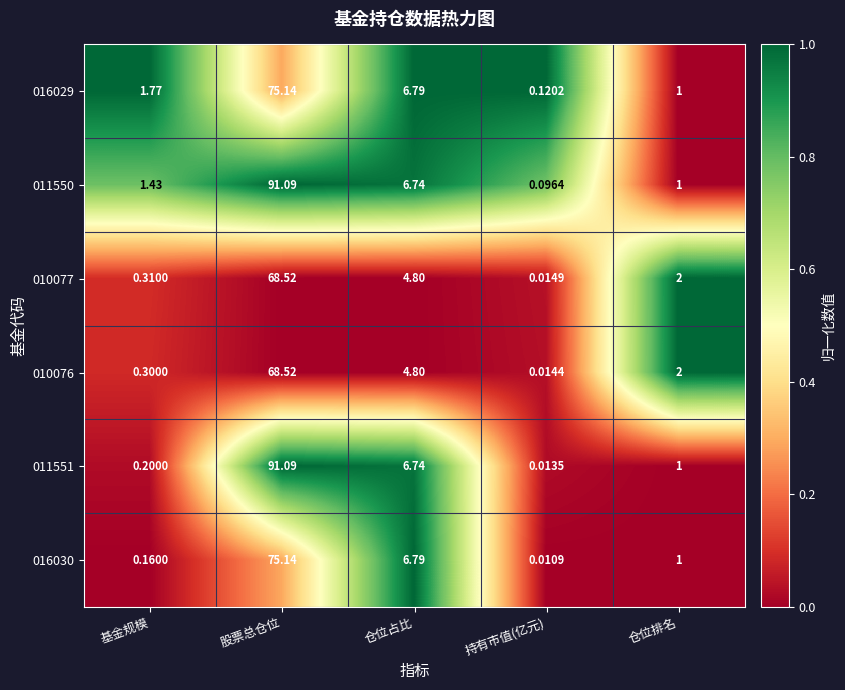

At which category is the sum across all series the highest?

股票总仓位